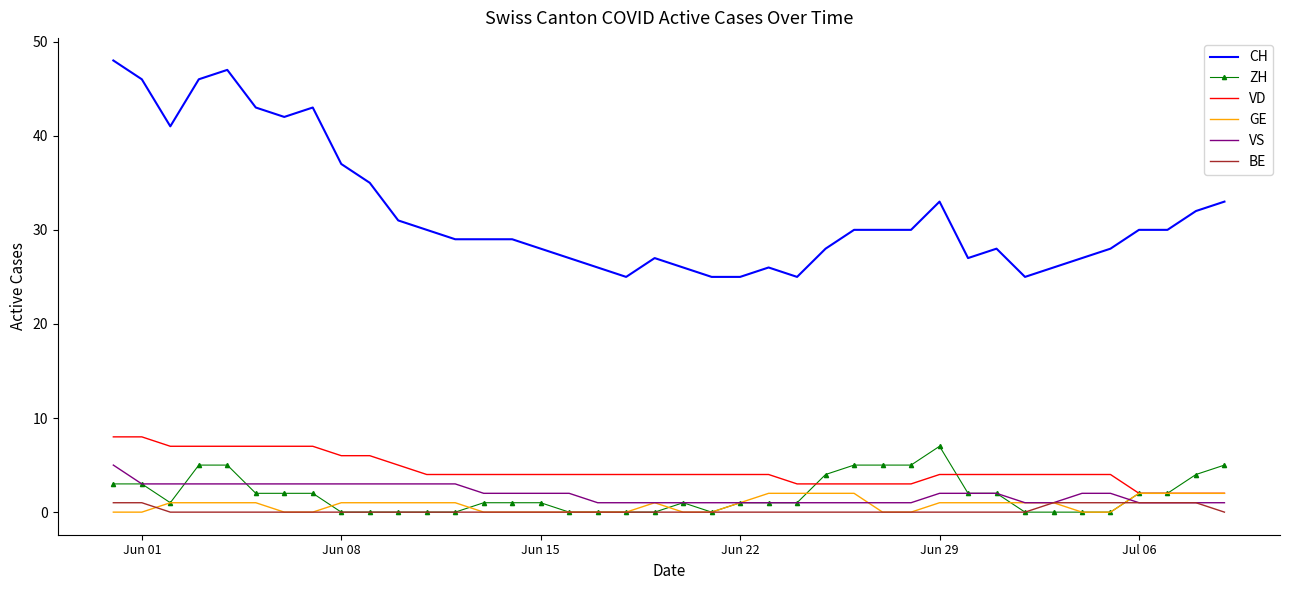

True or false: CH and VD intersect in this chart.

False